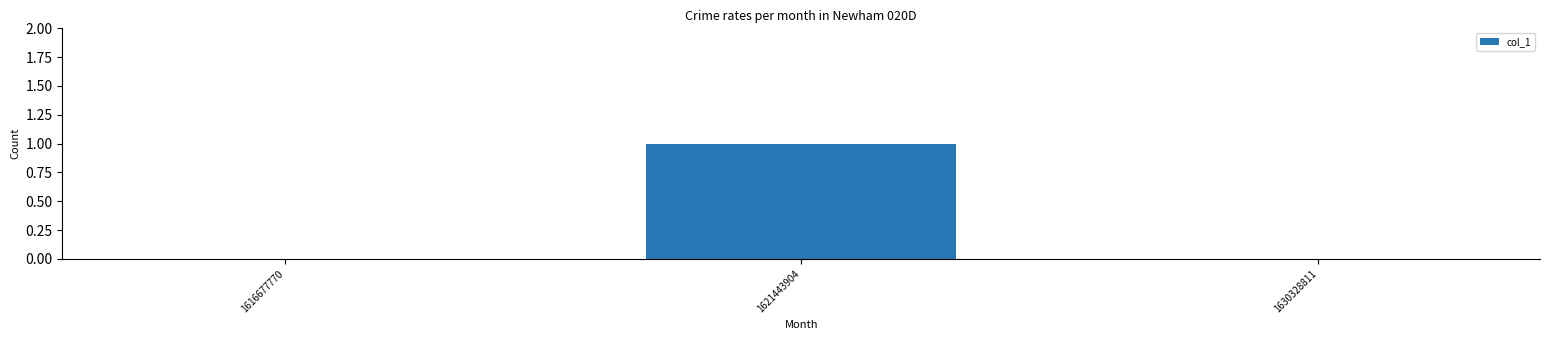

Which label corresponds to the largest value in the chart?

1621443904